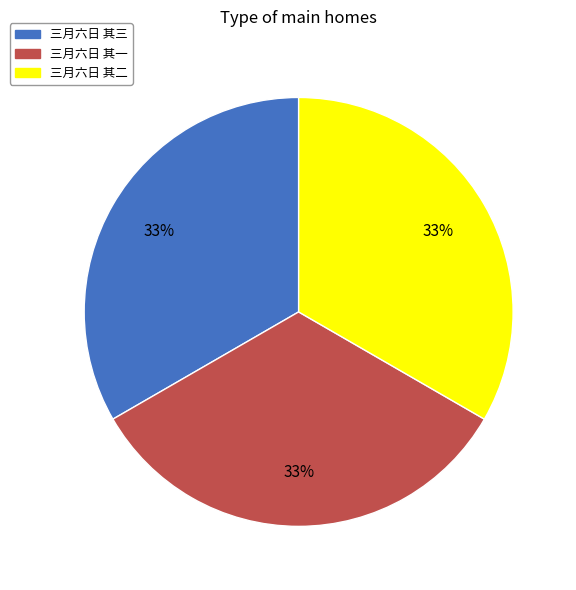

To the nearest percent, what percentage of the pie is 三月六日 其三?

33%